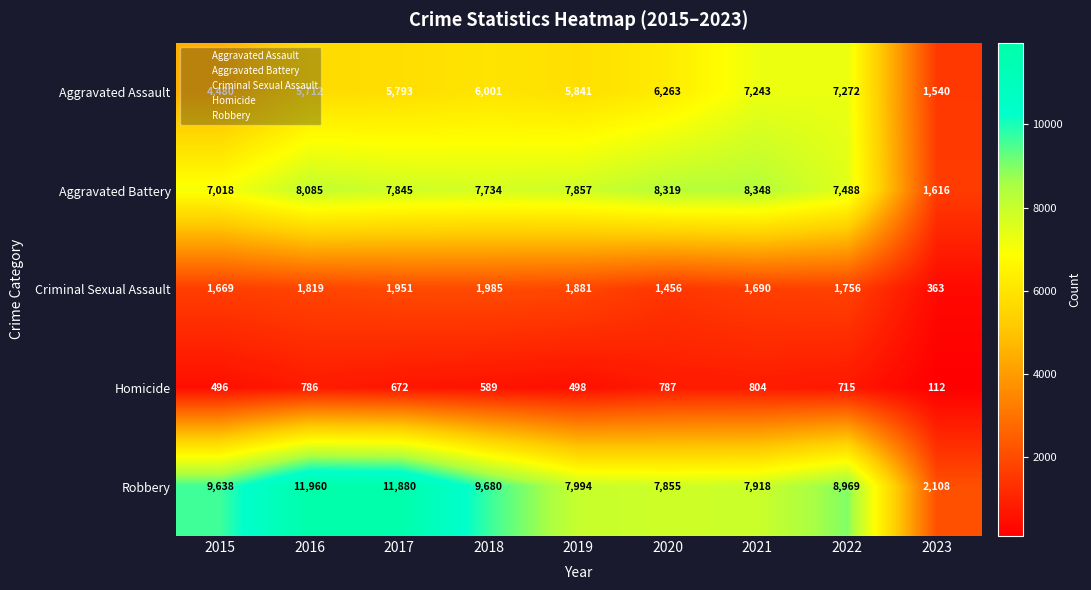

What is the spread (max minus min) of values at 2020?

7532